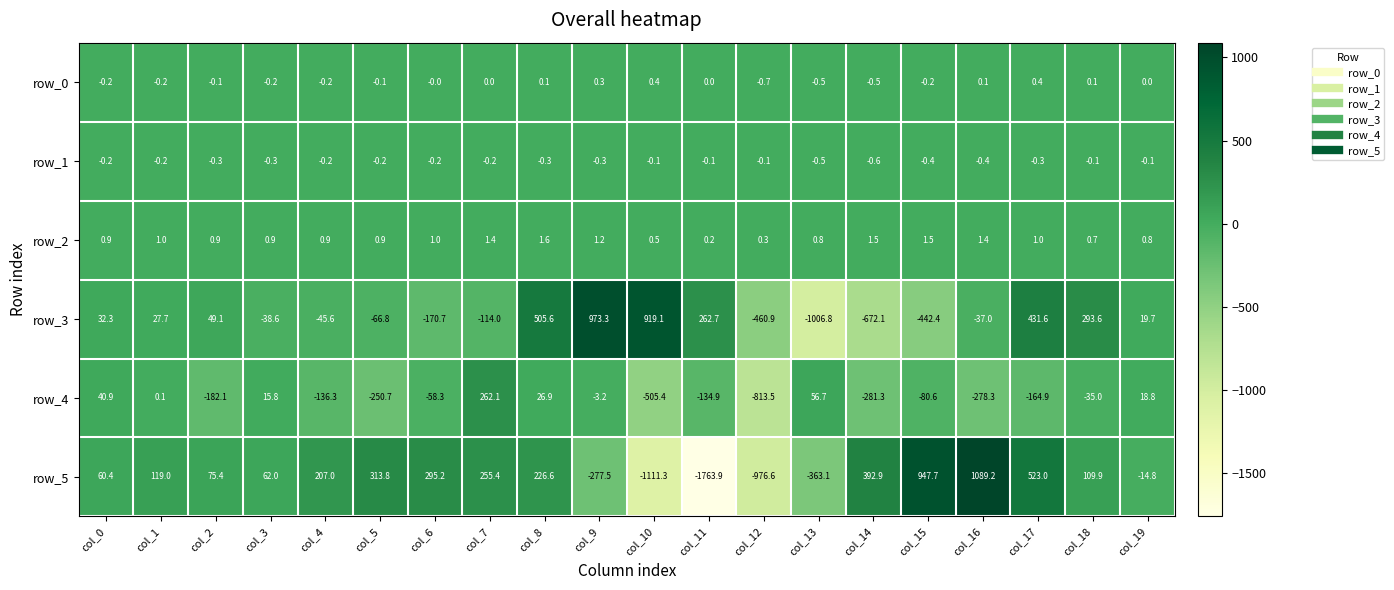

Which series has the widest spread of values?

row_5